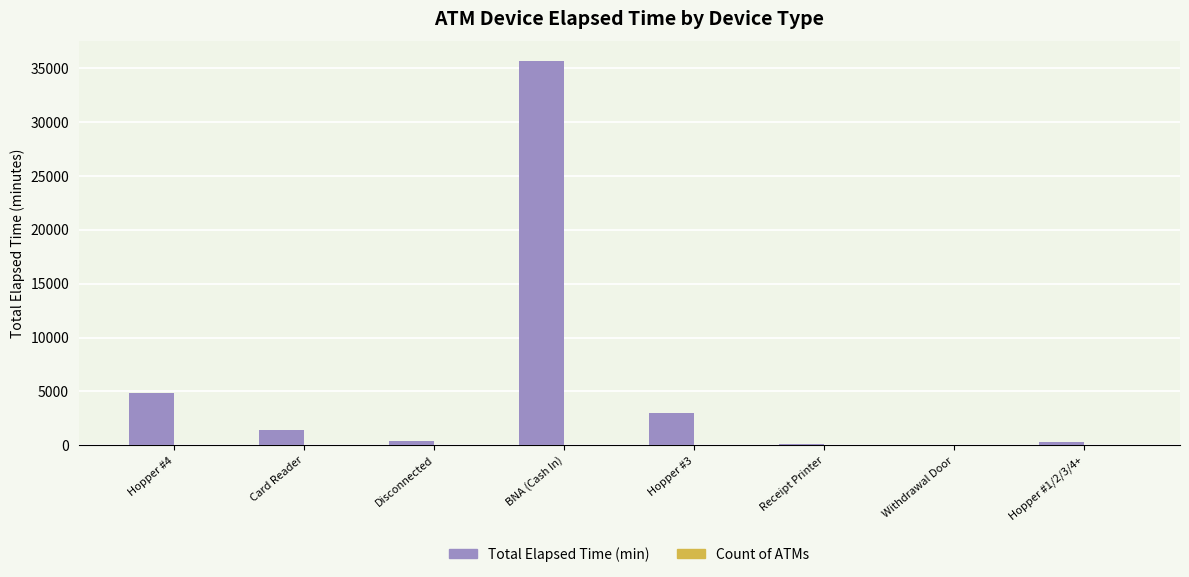

Which label corresponds to the largest value in the chart?

BNA (Cash In)